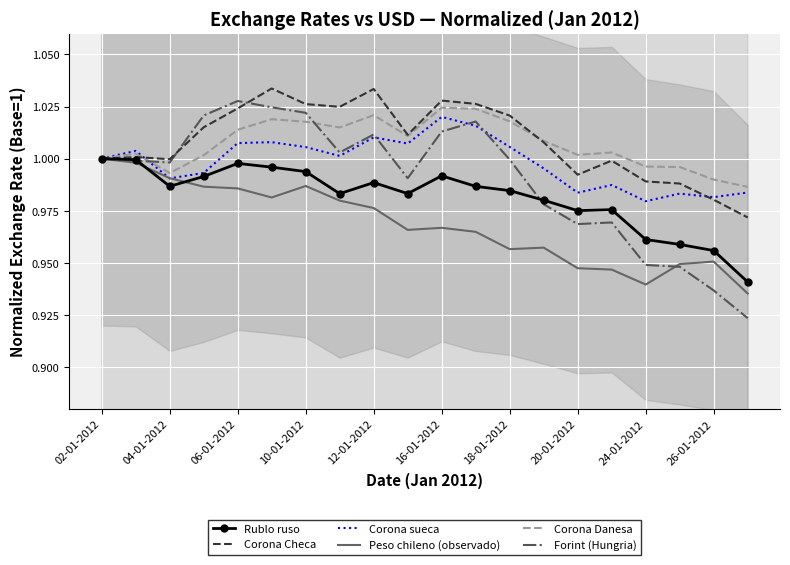

The value of Corona sueca at 24-01-2012 is 0.5. True or false?

False